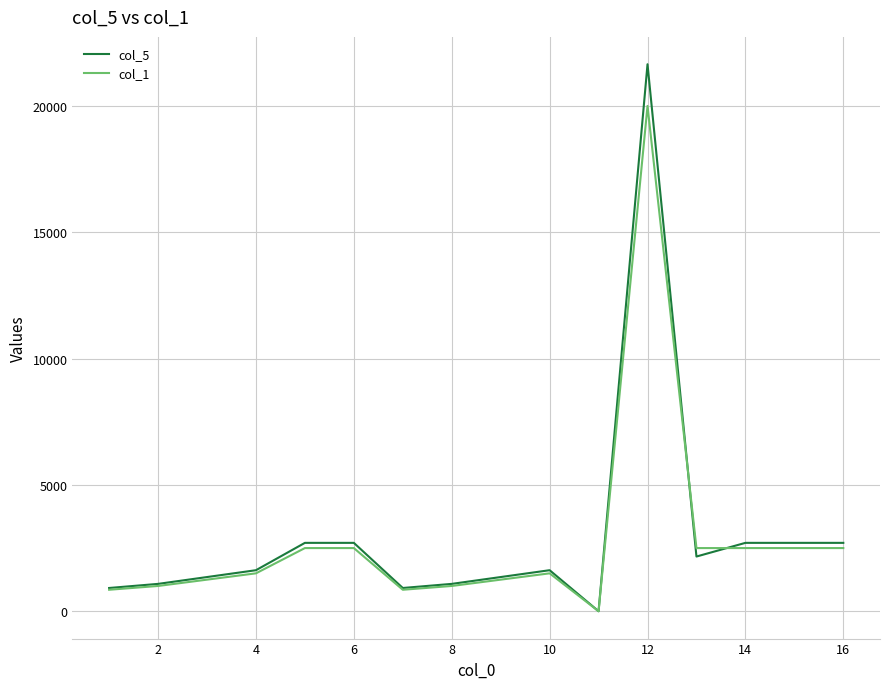

What is the difference between the maximum and minimum values in the col_5 series?

21650.0